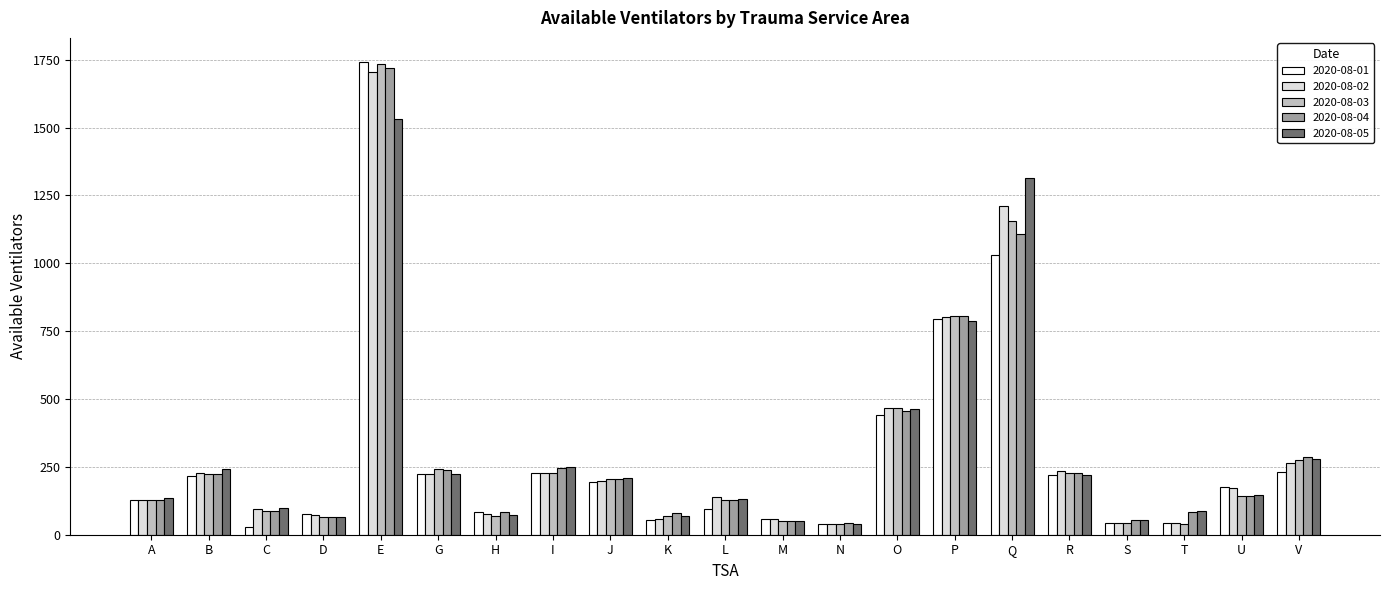

What is the maximum value for 2020-08-04?

1721